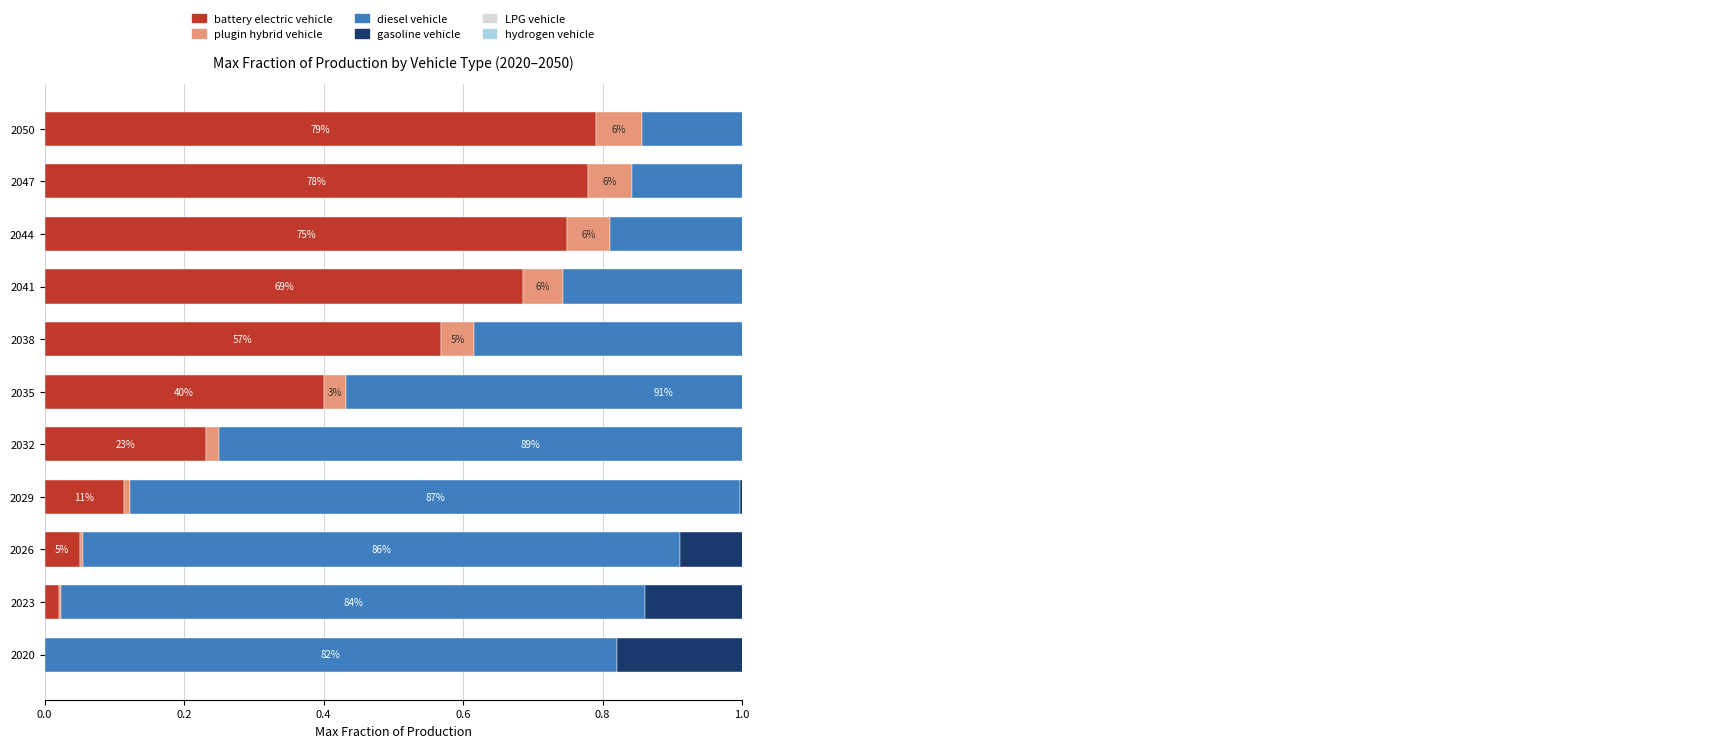

True or false: diesel vehicle has a value of 1.6 at 2029.

False